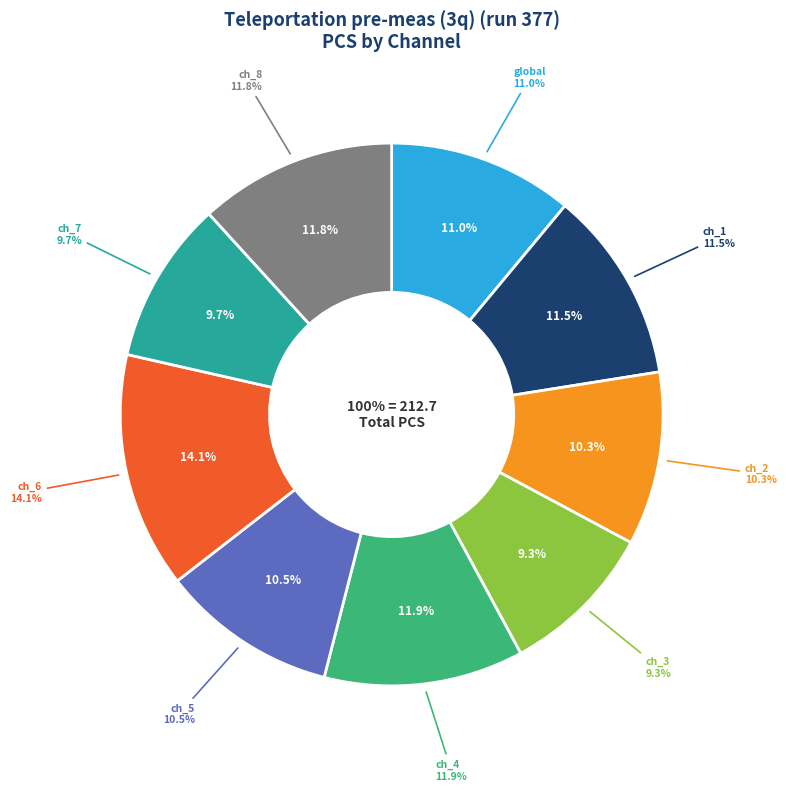

Rank the categories by value from lowest to highest.

pulse_channel_3, pulse_channel_7, pulse_channel_2, pulse_channel_5, global, pulse_channel_1, pulse_channel_8, pulse_channel_4, pulse_channel_6